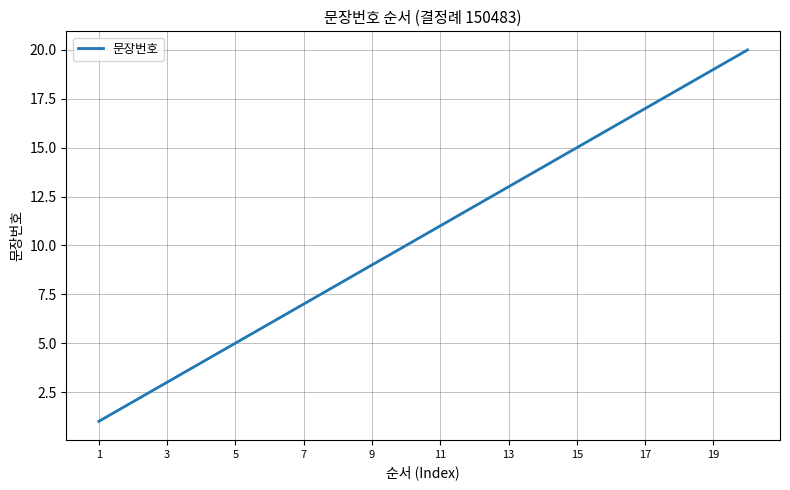

What is the difference between the maximum and minimum values?

19